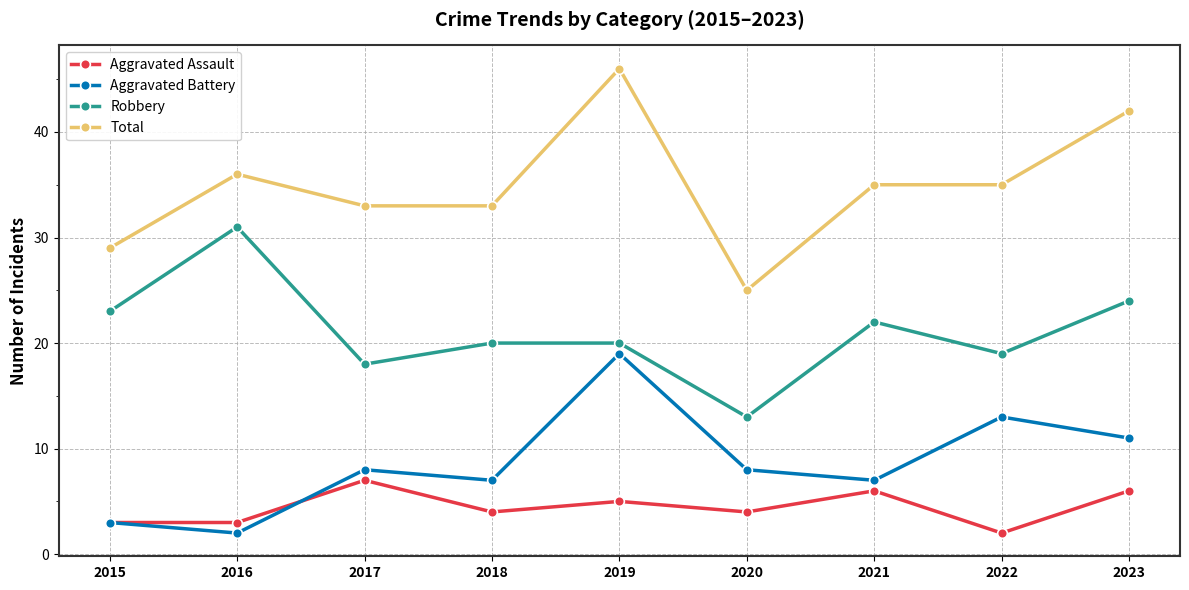

What is the spread (max minus min) of values at 2023?

36